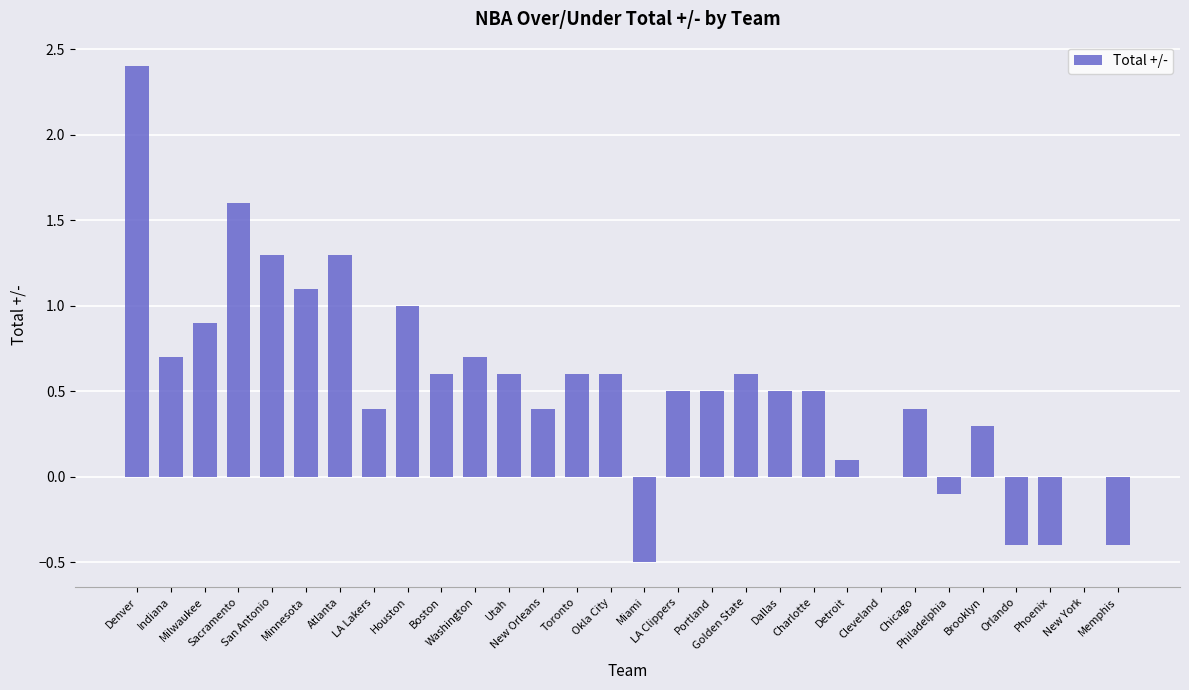

What is the sum of all values?

15.8